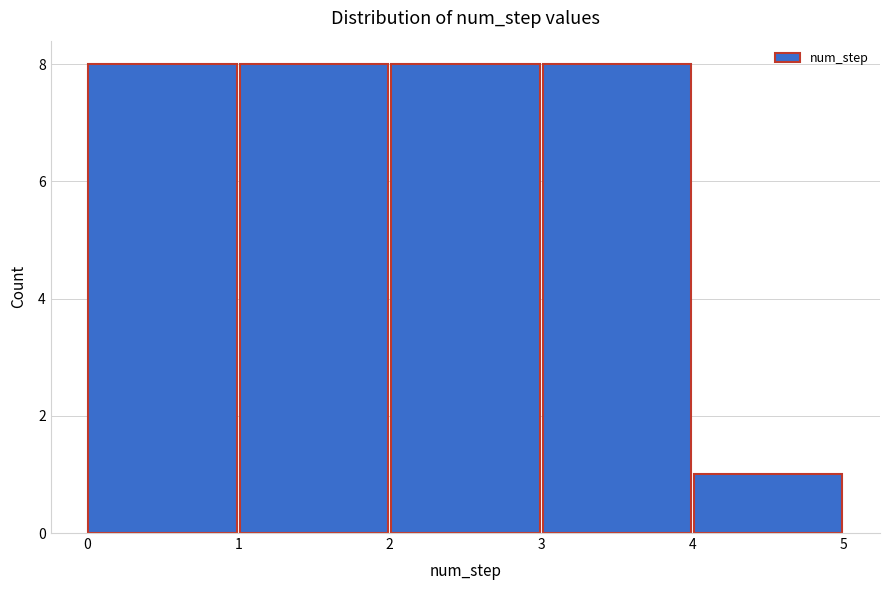

Reading left to right, transcribe this chart: for each bar, give the range it covers on the x-axis and its height. The values are not printed on the chart, so give them approximately, as read against the axis.

0 to 1: 8
1 to 2: 8
2 to 3: 8
3 to 4: 8
4 to 5: 1